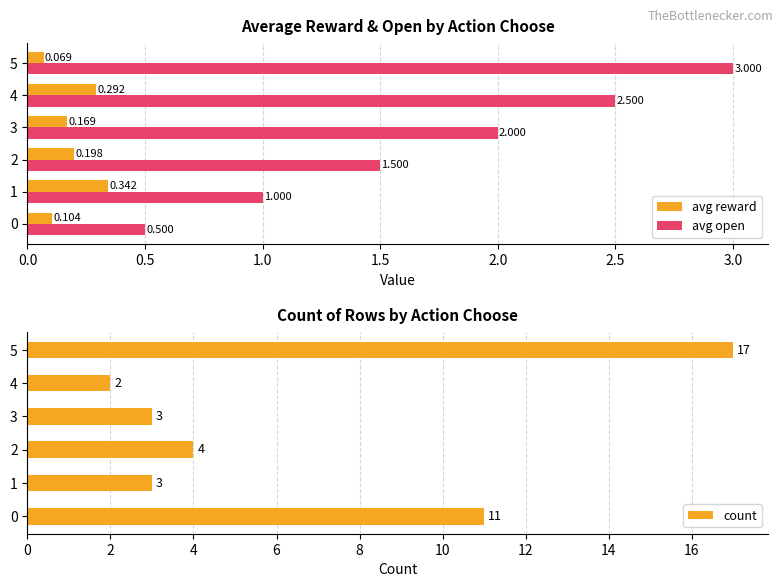

How many data points in avg open are less than 2?

3